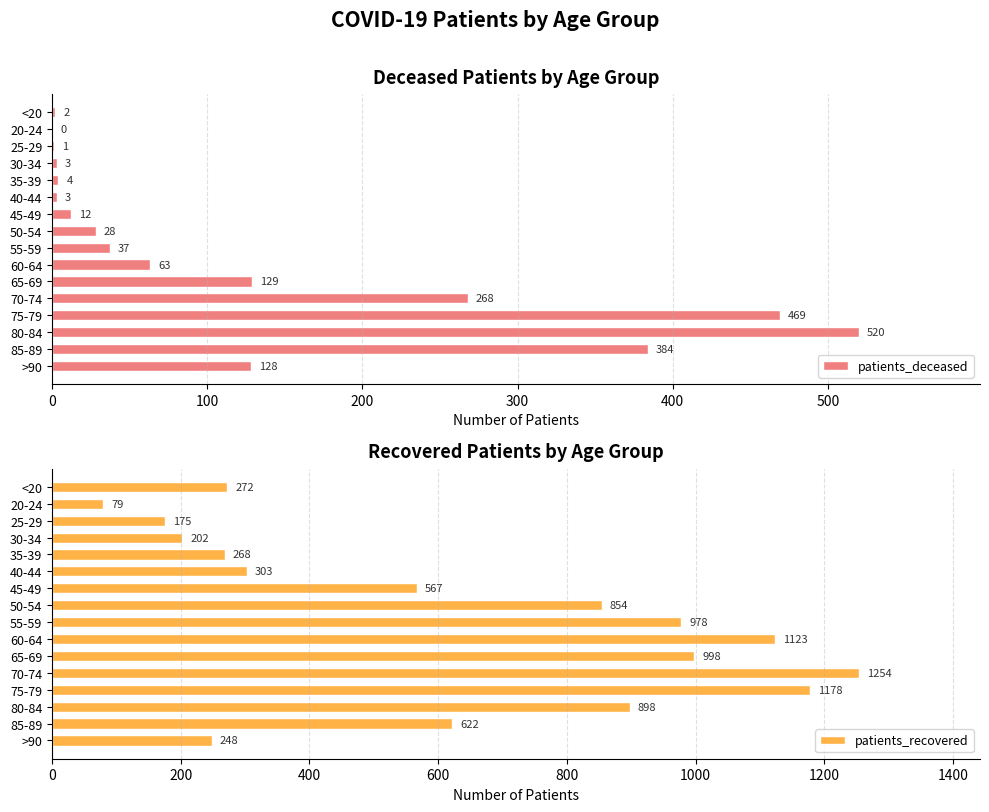

What is the approximate value of patients_deceased at 70-74, to the nearest 10?

270